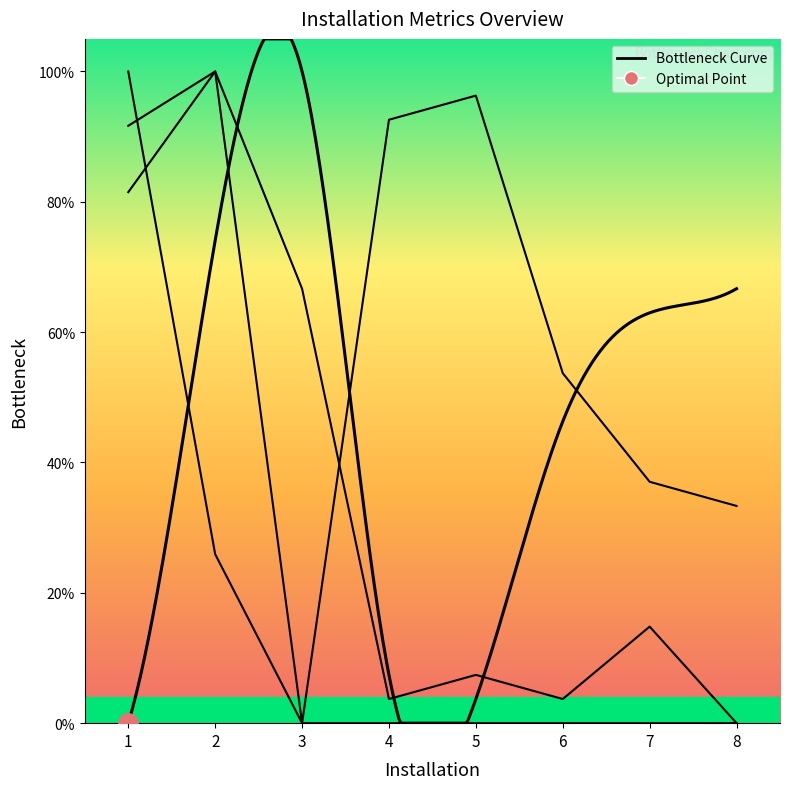

How many lines are shown in the chart?

3